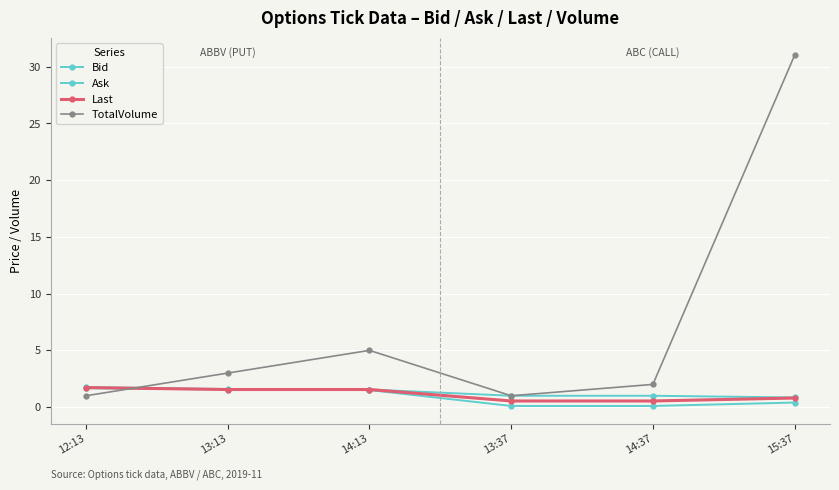

True or false: Ask has a value of 2.7 at 12:13.

False